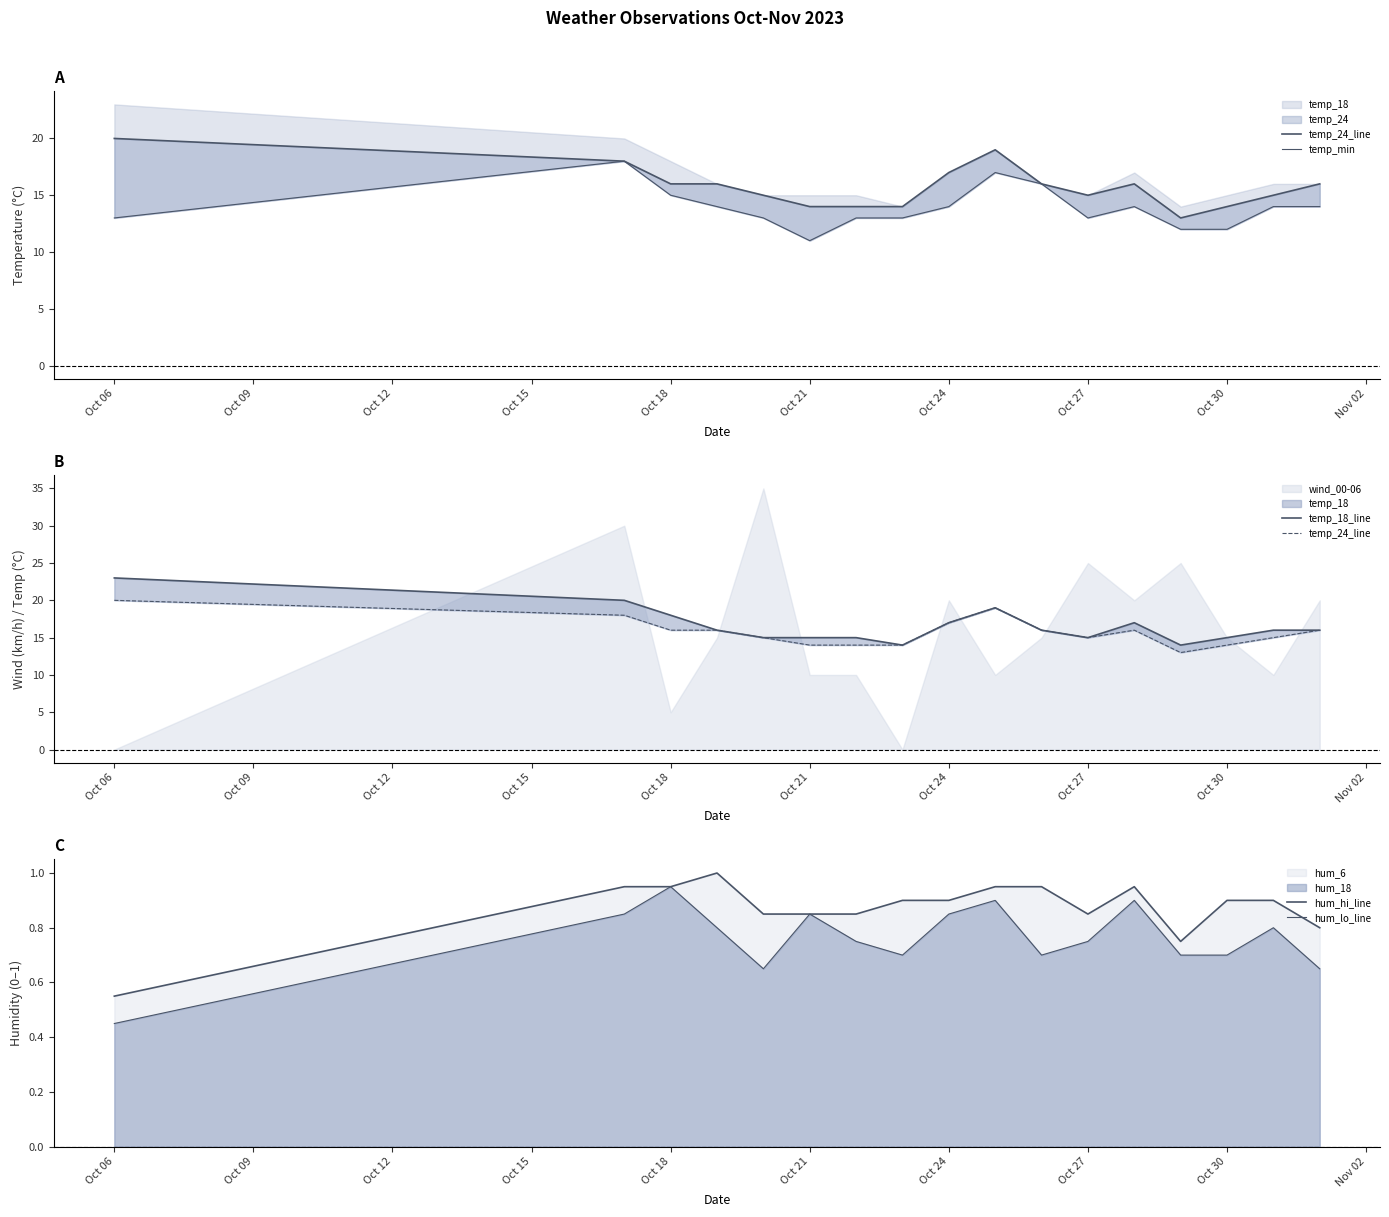

At Oct 21, list the series in order from smallest to largest.

hum_hi_line, hum_lo_line, temp_min, temp_24_line, temp_18_line